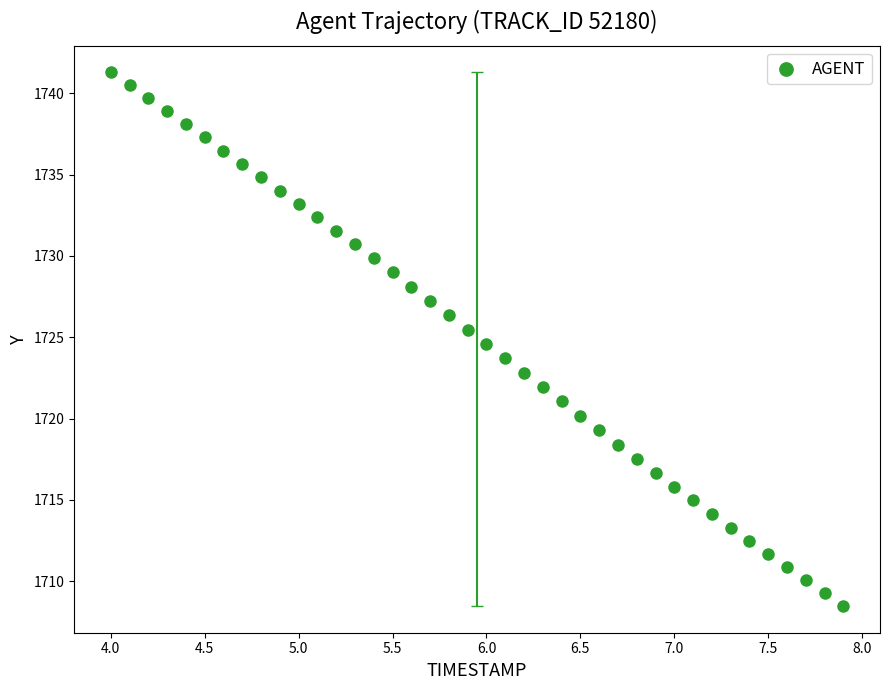

What is the range of X values (max minus min)?

3.9